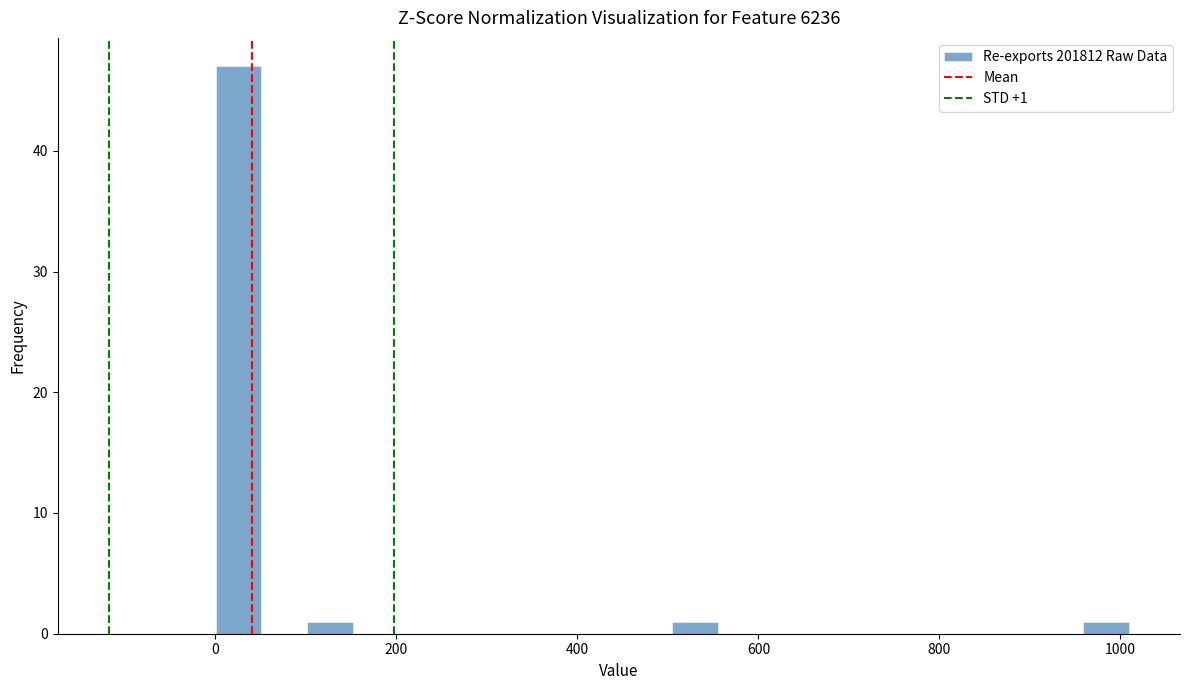

Around what value on the x-axis is the tallest bar? Give the approximate position of its centre, as read against the axis.

20